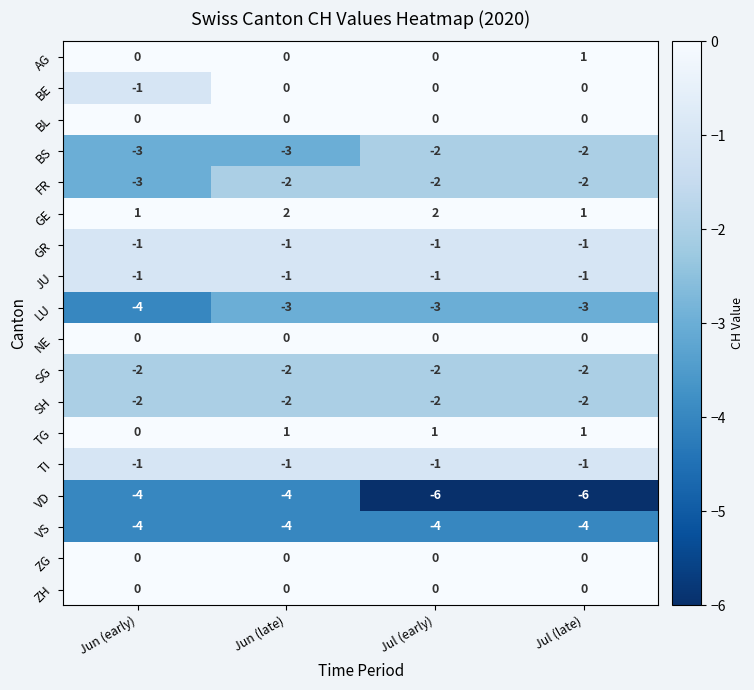

Which series has the widest spread of values?

VD